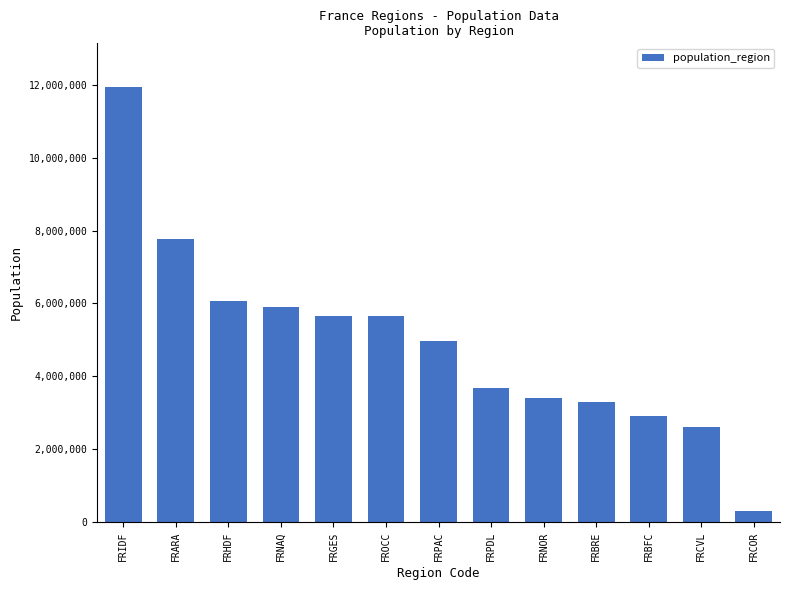

True or false: the data shows 4827630 at FRBFC.

False